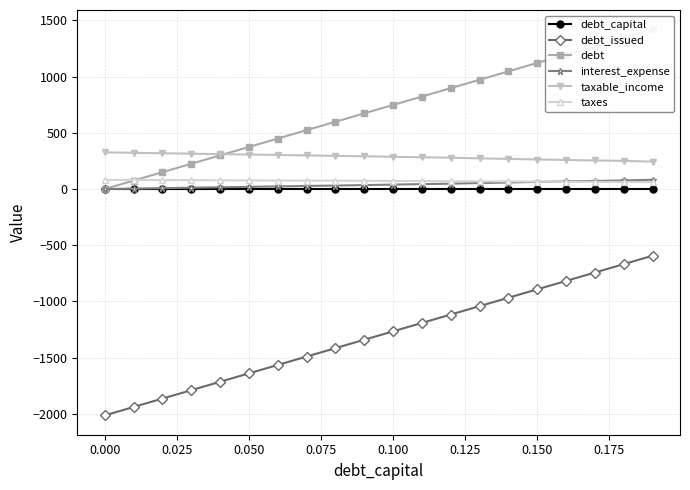

True or false: debt_capital and debt_issued intersect in this chart.

False